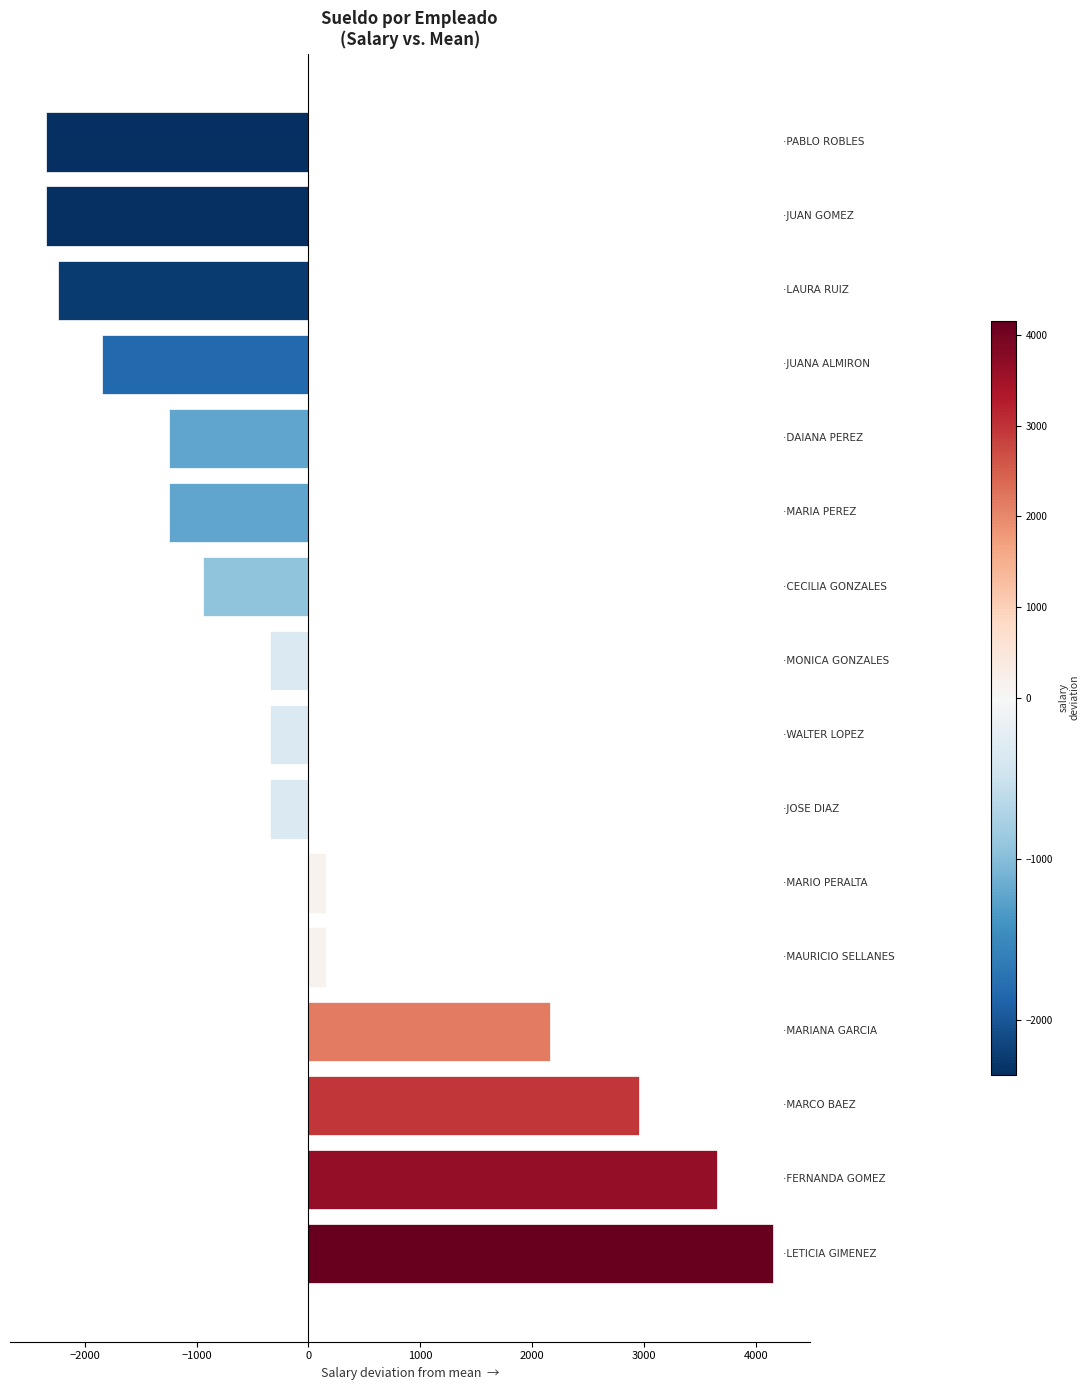

What is the difference between the second highest and second lowest values?

6000.0